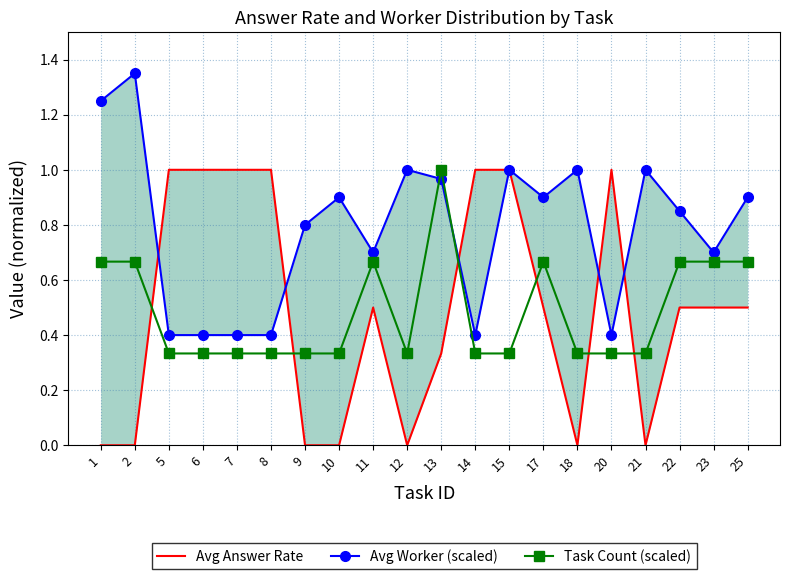

Reading left to right, list all the values displayed in this chart.

Avg Answer Rate: 1=0.0	2=0.0	5=1.0	6=1.0	7=1.0	8=1.0	9=0.0	10=0.0	11=0.5	12=0.0	13=0.3	14=1.0	15=1.0	17=0.5	18=0.0	20=1.0	21=0.0	22=0.5	23=0.5	25=0.5
Avg Worker (scaled): 1=1.2	2=1.4	5=0.4	6=0.4	7=0.4	8=0.4	9=0.8	10=0.9	11=0.7	12=1.0	13=1.0	14=0.4	15=1.0	17=0.9	18=1.0	20=0.4	21=1.0	22=0.8	23=0.7	25=0.9
Task Count (scaled): 1=0.7	2=0.7	5=0.3	6=0.3	7=0.3	8=0.3	9=0.3	10=0.3	11=0.7	12=0.3	13=1.0	14=0.3	15=0.3	17=0.7	18=0.3	20=0.3	21=0.3	22=0.7	23=0.7	25=0.7